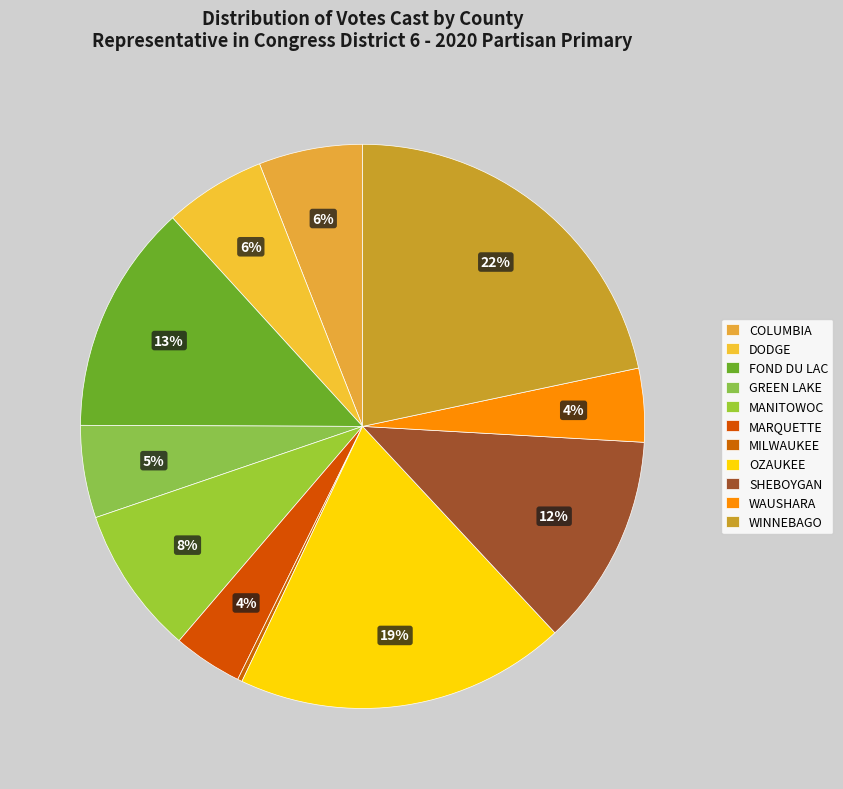

What is the largest slice in the pie chart?

WINNEBAGO